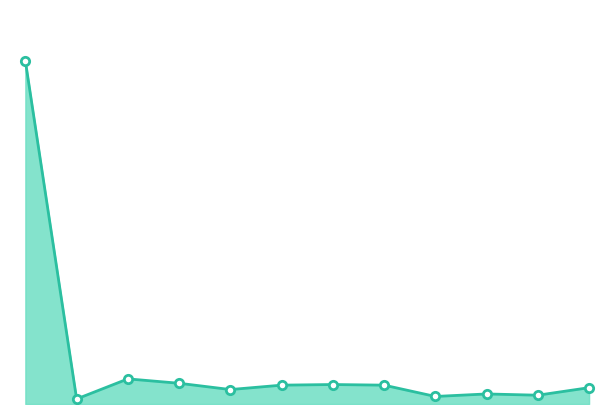

What is the label of the 11th point from the right?

2017-01-06